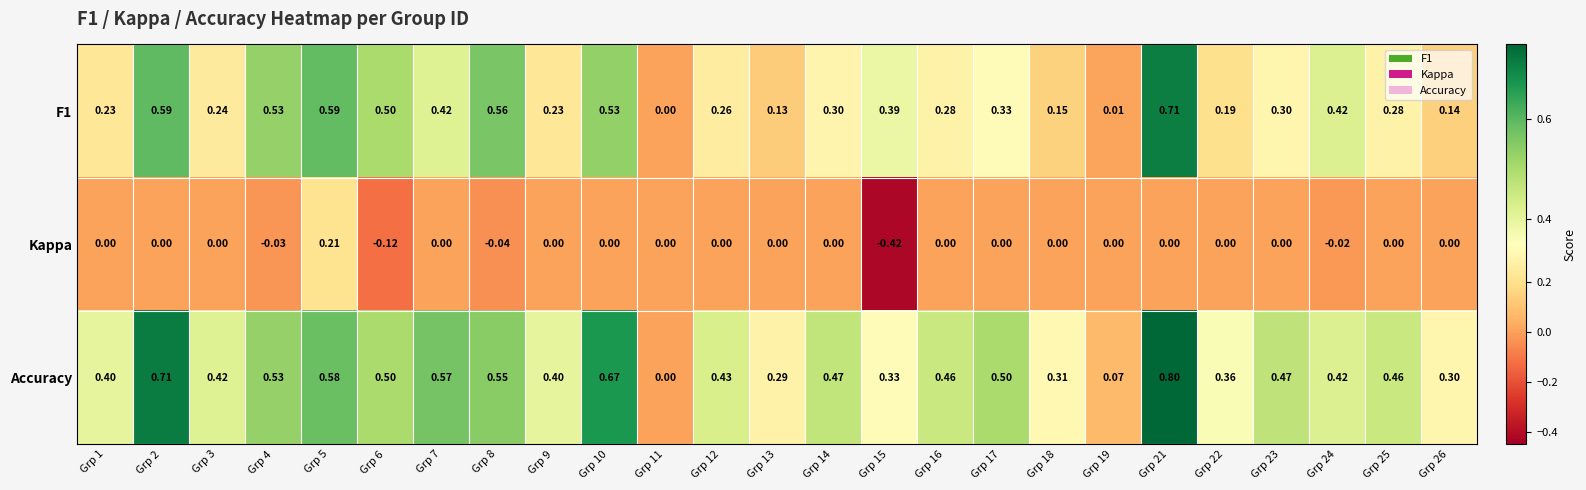

Which series has the largest total across all categories?

Accuracy